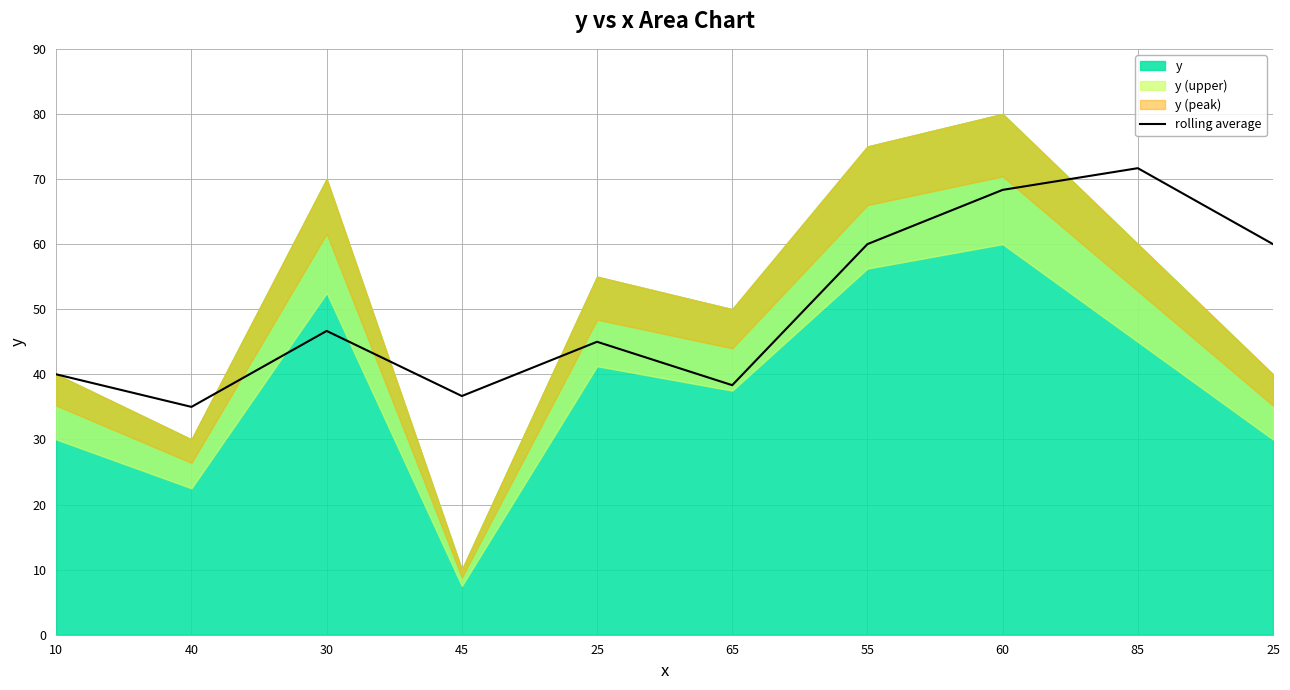

How many lines are shown in the chart?

1